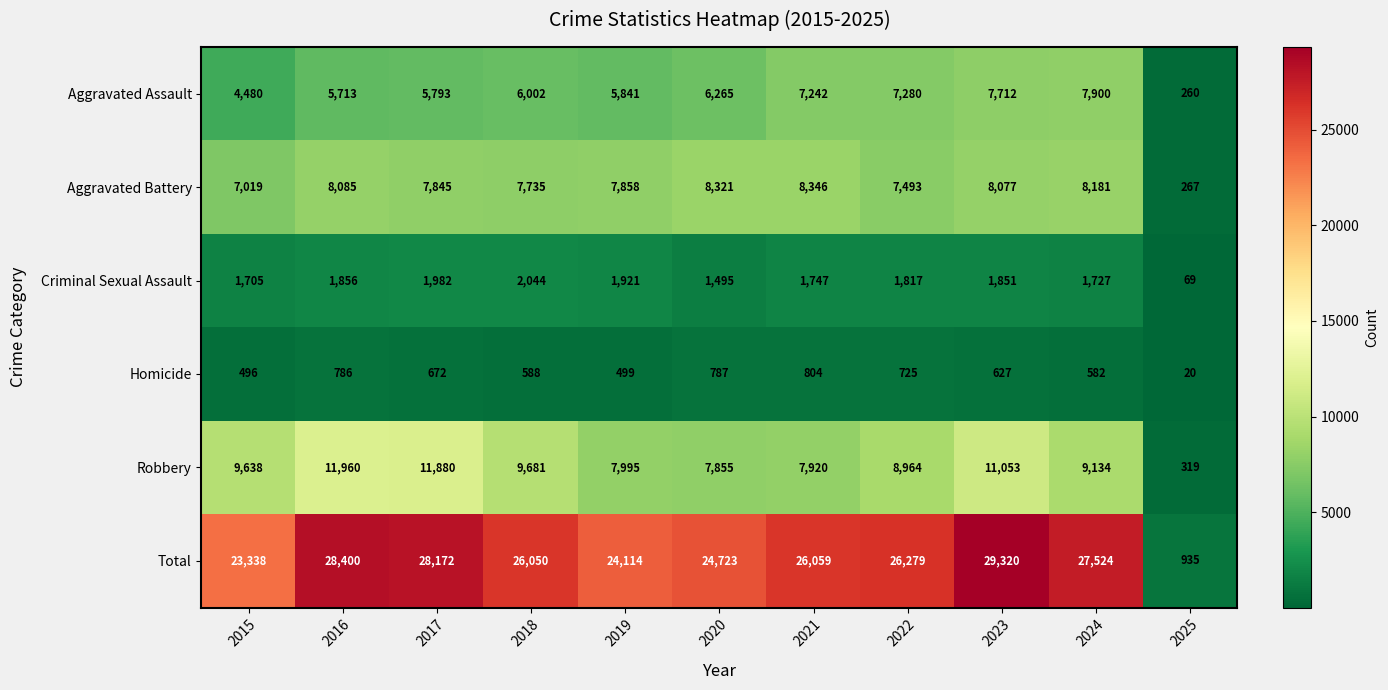

Which series has the widest spread of values?

Total